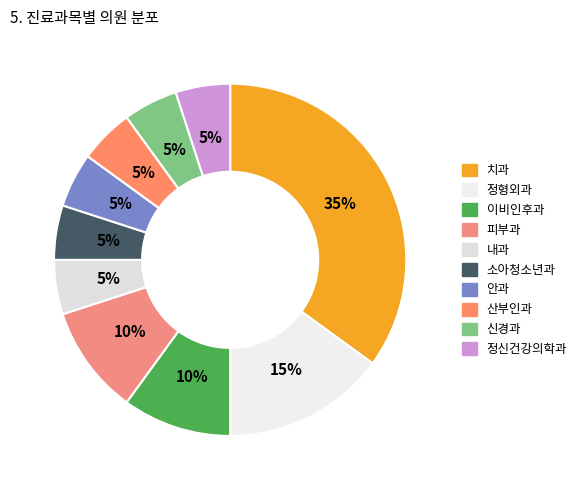

How many segments does this pie chart have?

10